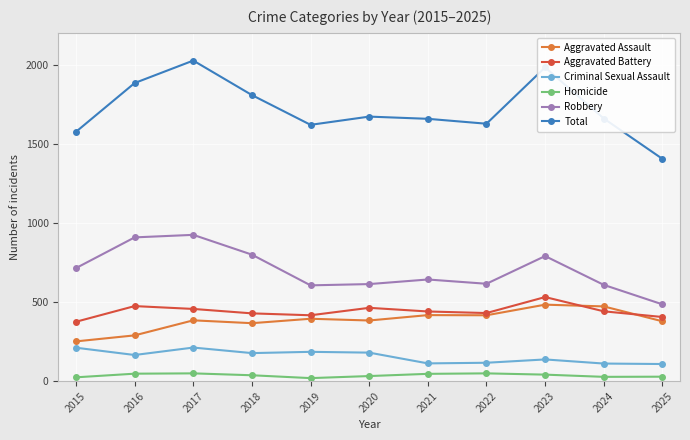

Which series has the largest range (max minus min)?

Total